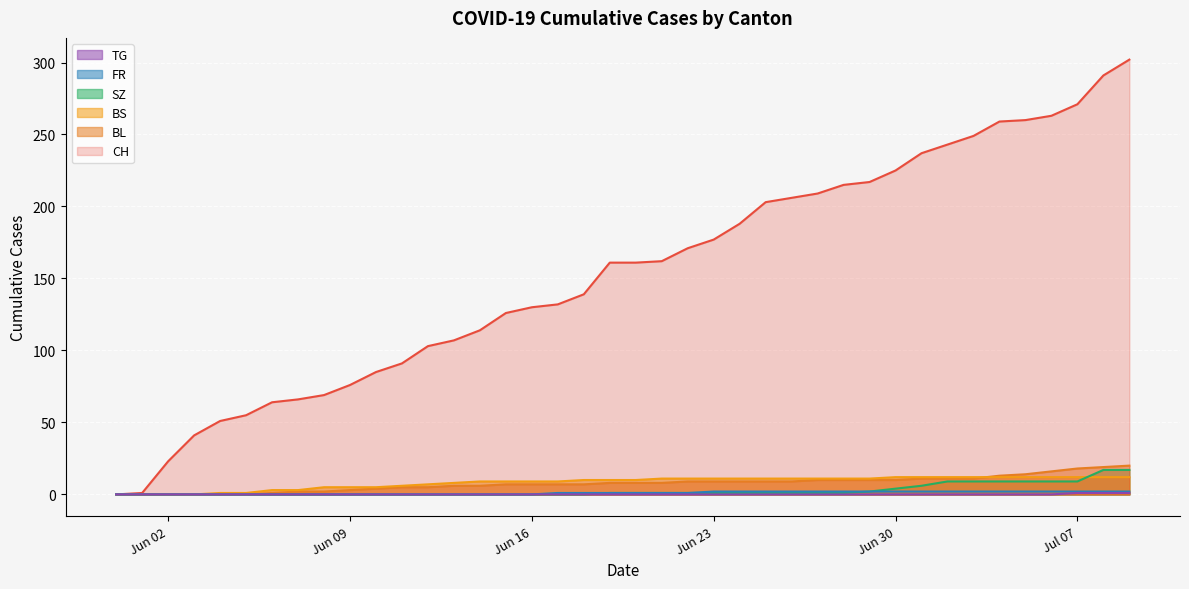

Between 2020-06-14 and 2020-07-03, which is larger?

2020-07-03